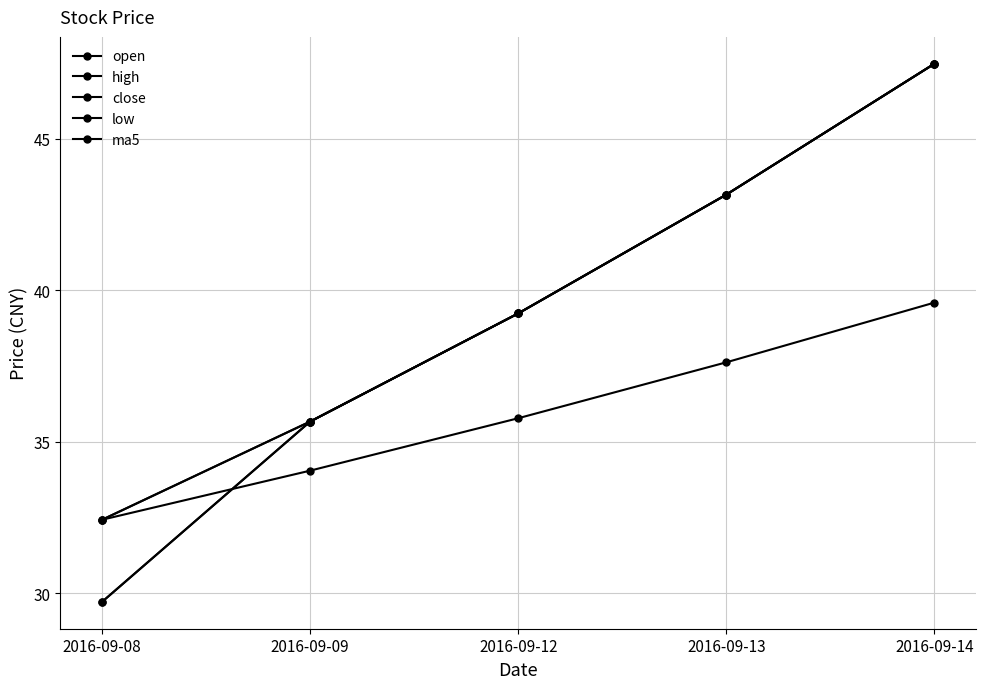

What is the minimum value shown in the chart?

29.7